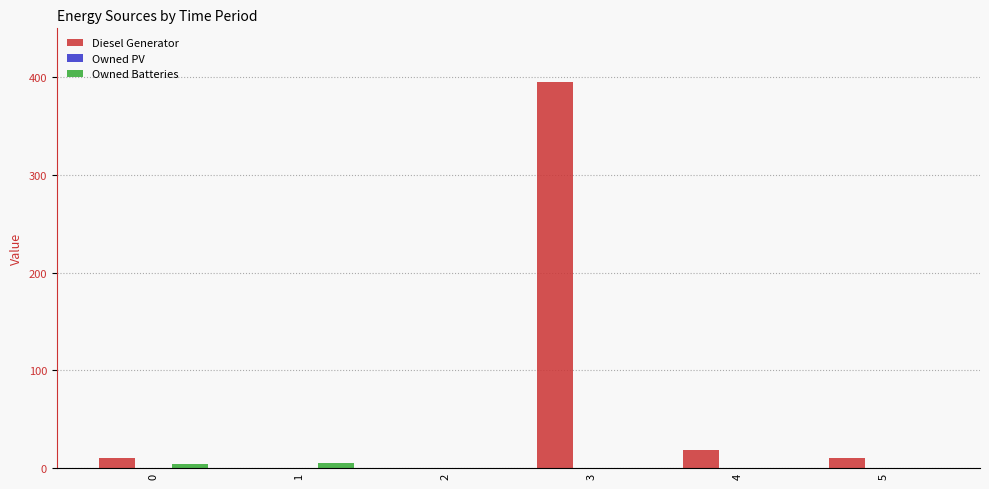

True or false: Diesel Generator has a value of 18 at 4.

True